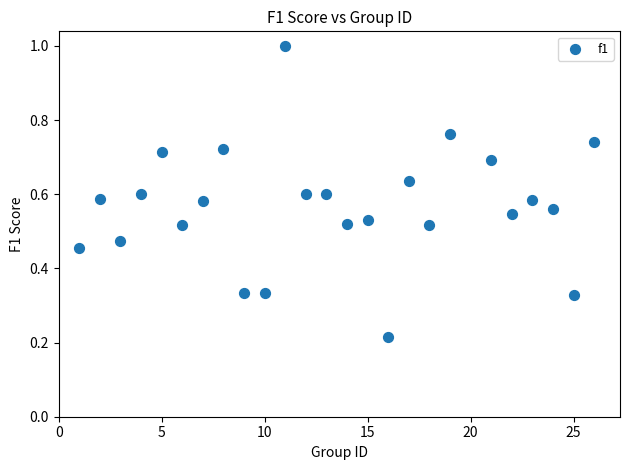

What is the range of X values (max minus min)?

25.0